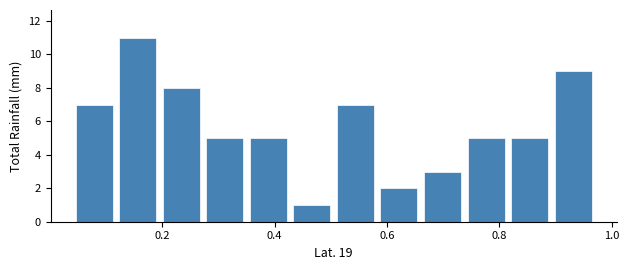

Read against the x-axis, roughly where is the centre of the tallest bar?

0.16